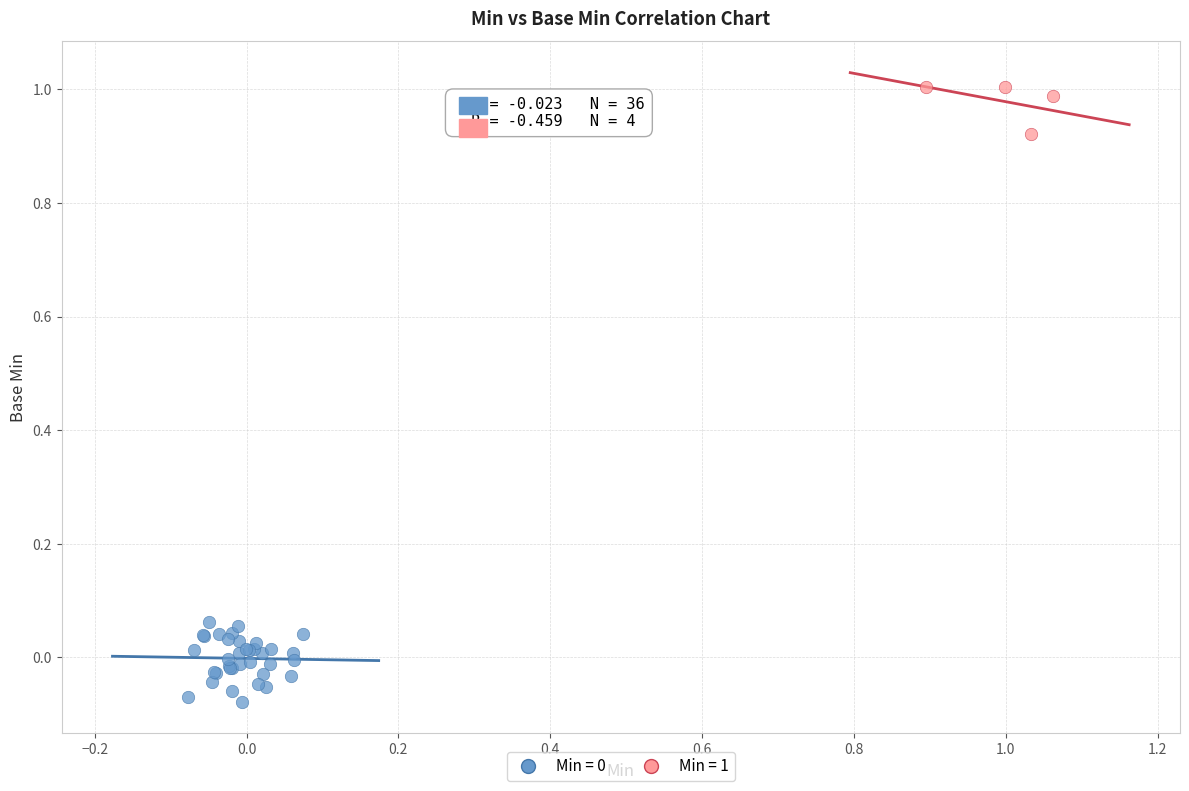

Which series reaches the maximum Y coordinate?

Min = 1